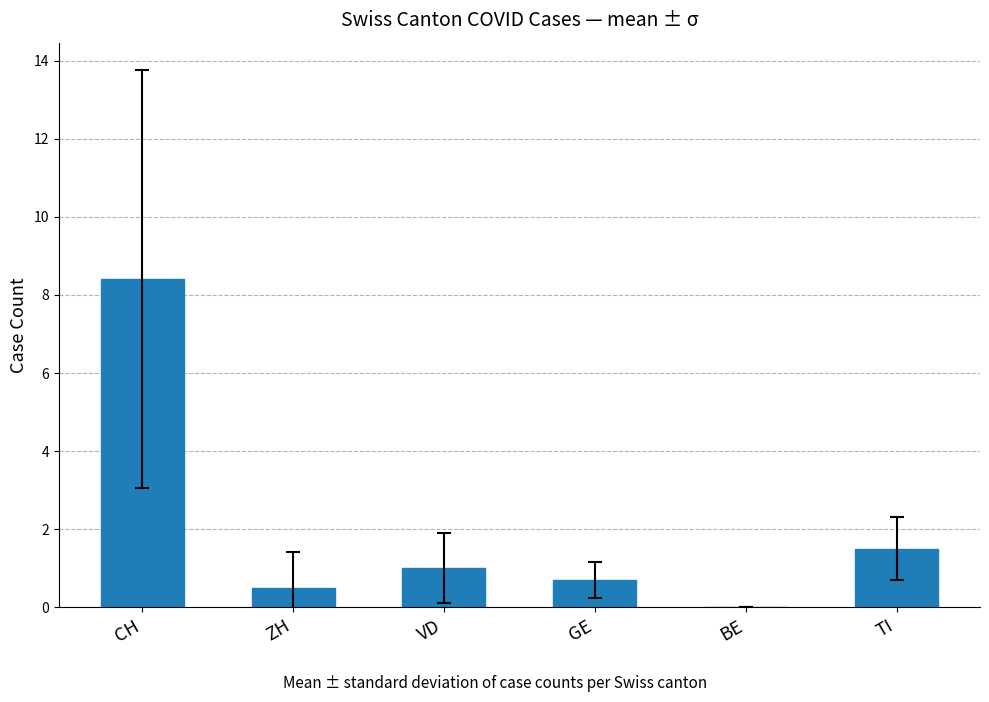

True or false: the data shows 5.2 at BE.

False